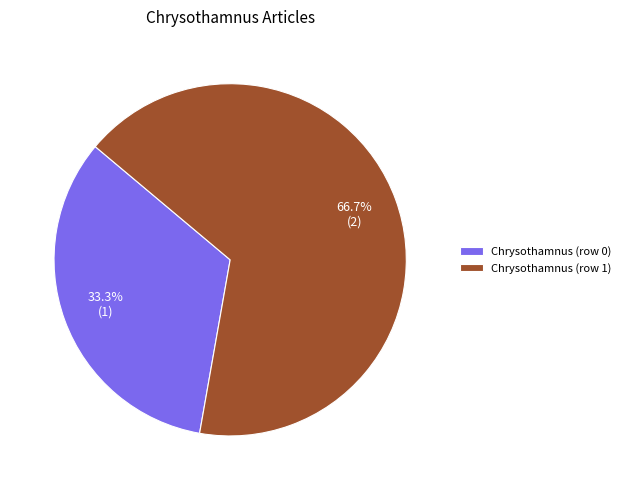

Which slice represents more than half of the pie?

Chrysothamnus (row 1)